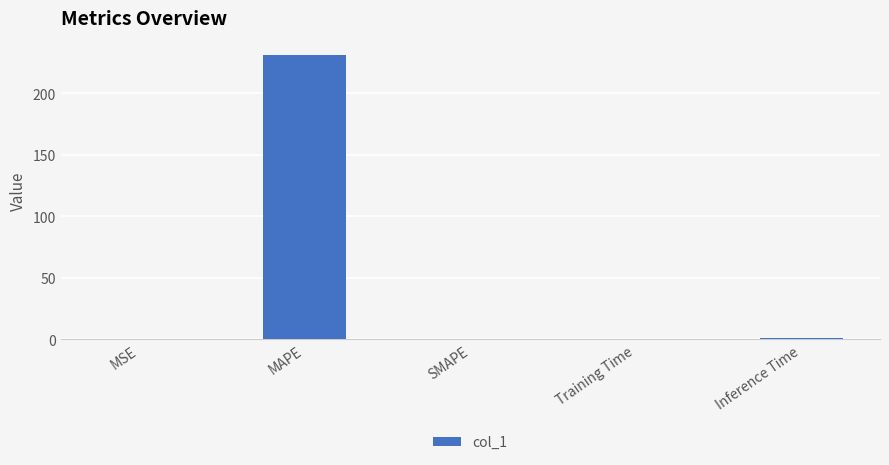

The chart shows a value of 85.8 at SMAPE. True or false?

False